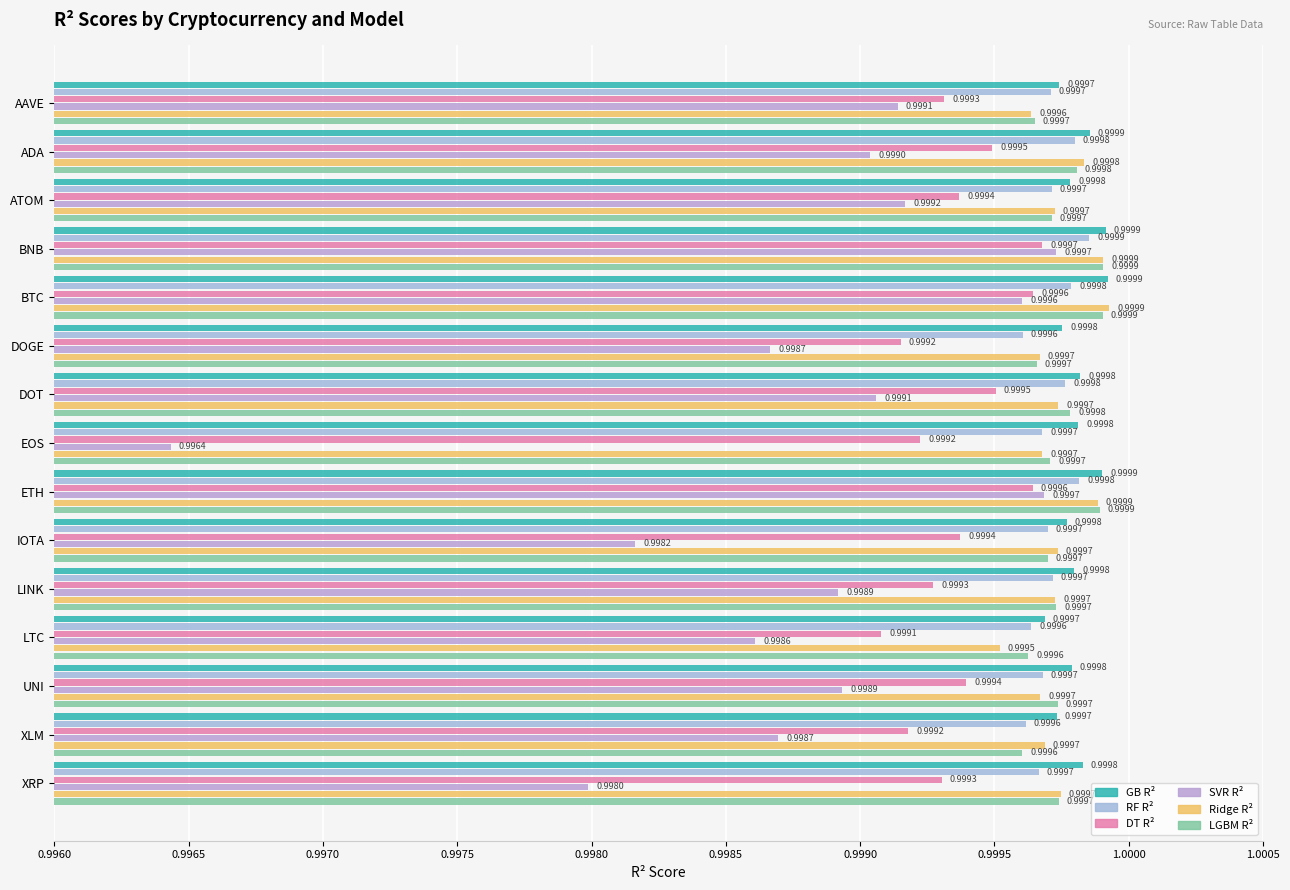

At how many categories does at least one series exceed 0?

15